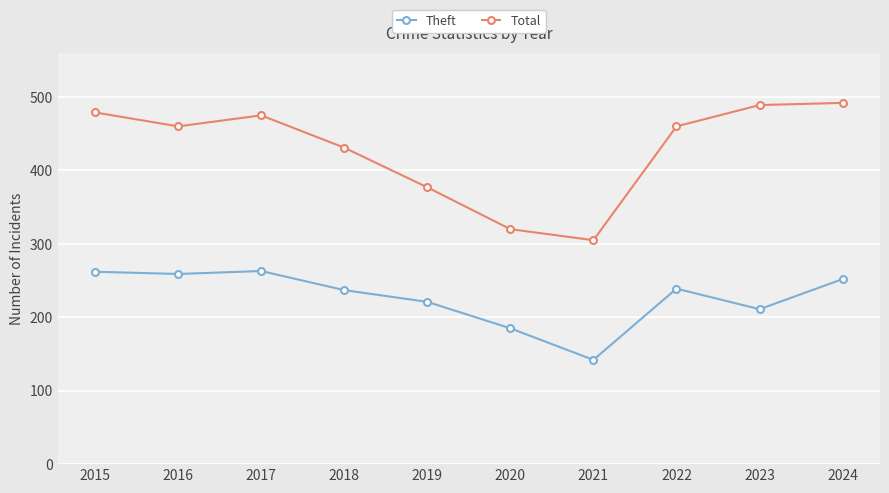

The value of Theft at 2018 is 237. True or false?

True